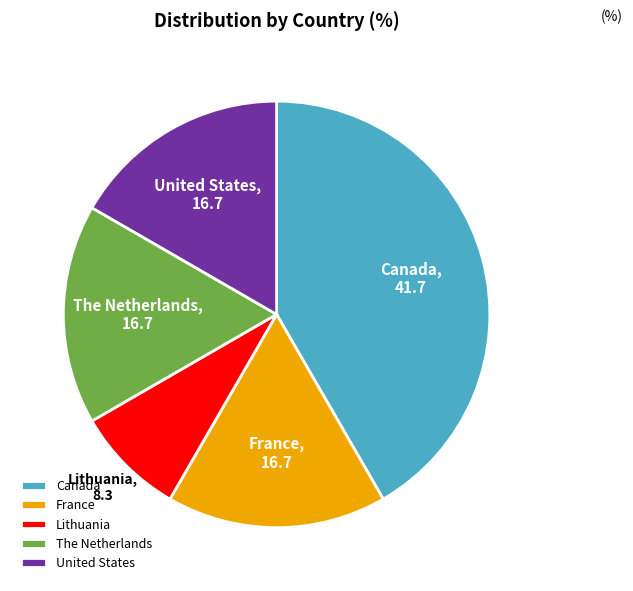

Is The Netherlands the majority of the pie?

No